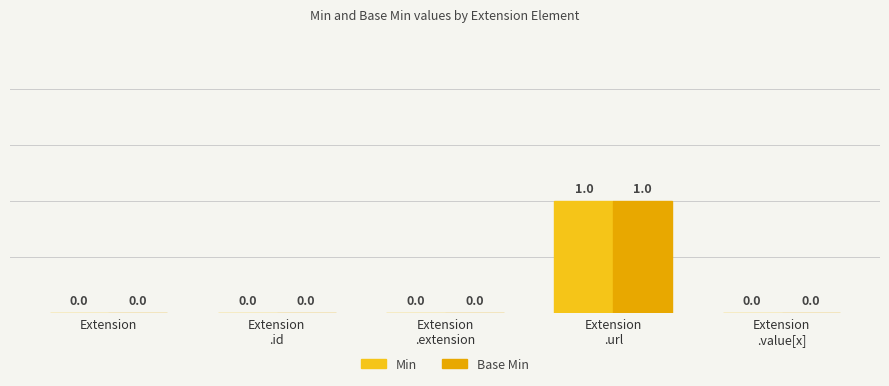

How many categories are shown in the chart?

5